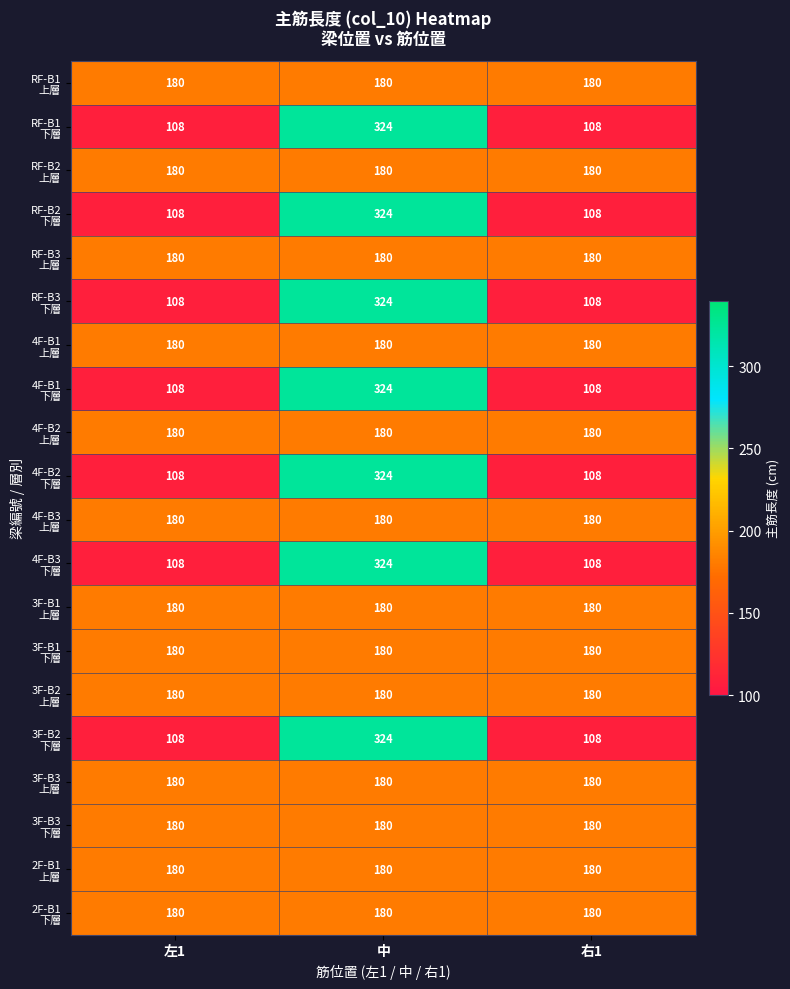

What is the total value across all series at 中?

4608